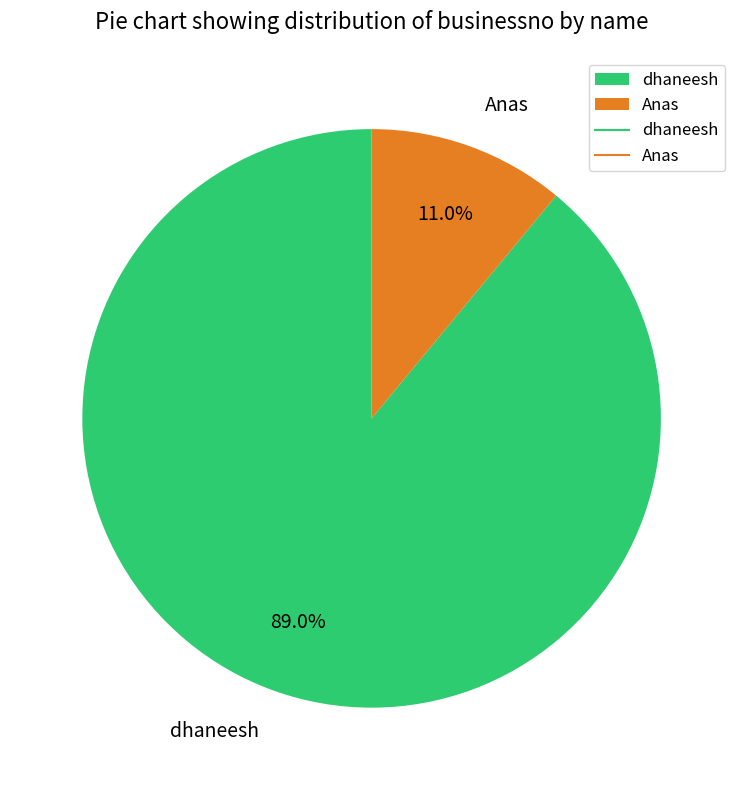

How many segments does this pie chart have?

2